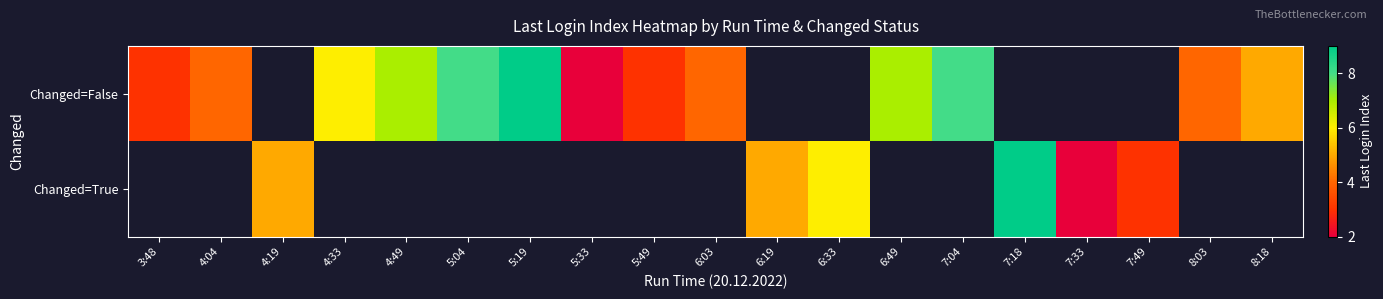

Which category has the highest value in the Changed=False series?

5:19